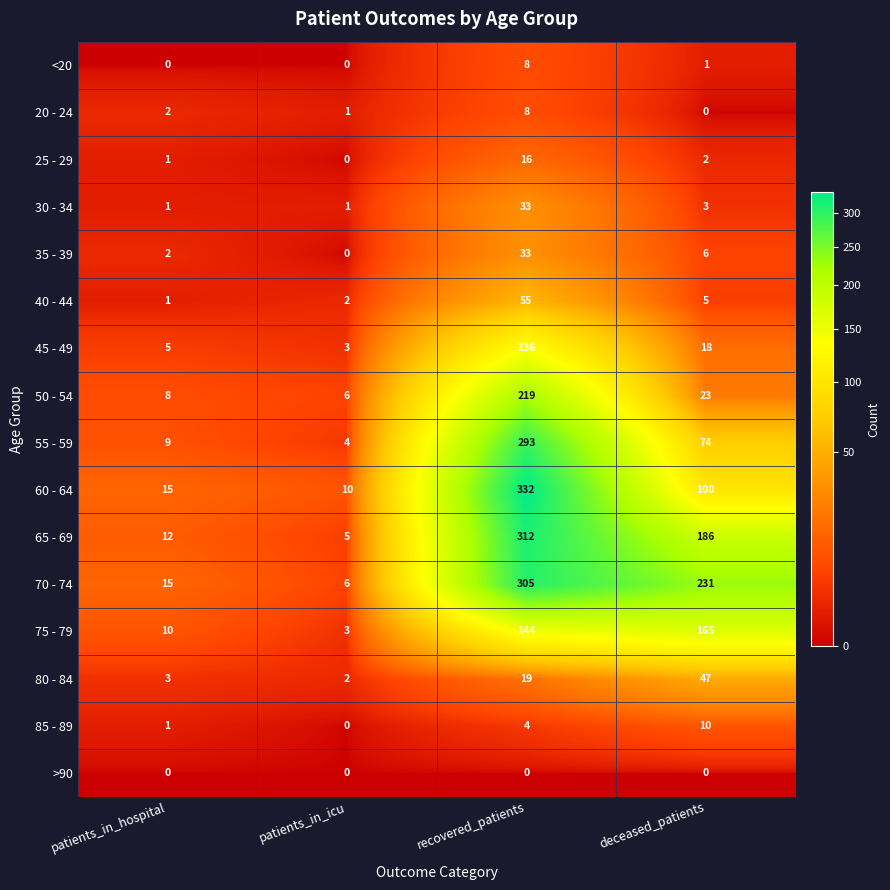

At which label does 45 - 49 first exceed 18?

recovered_patients